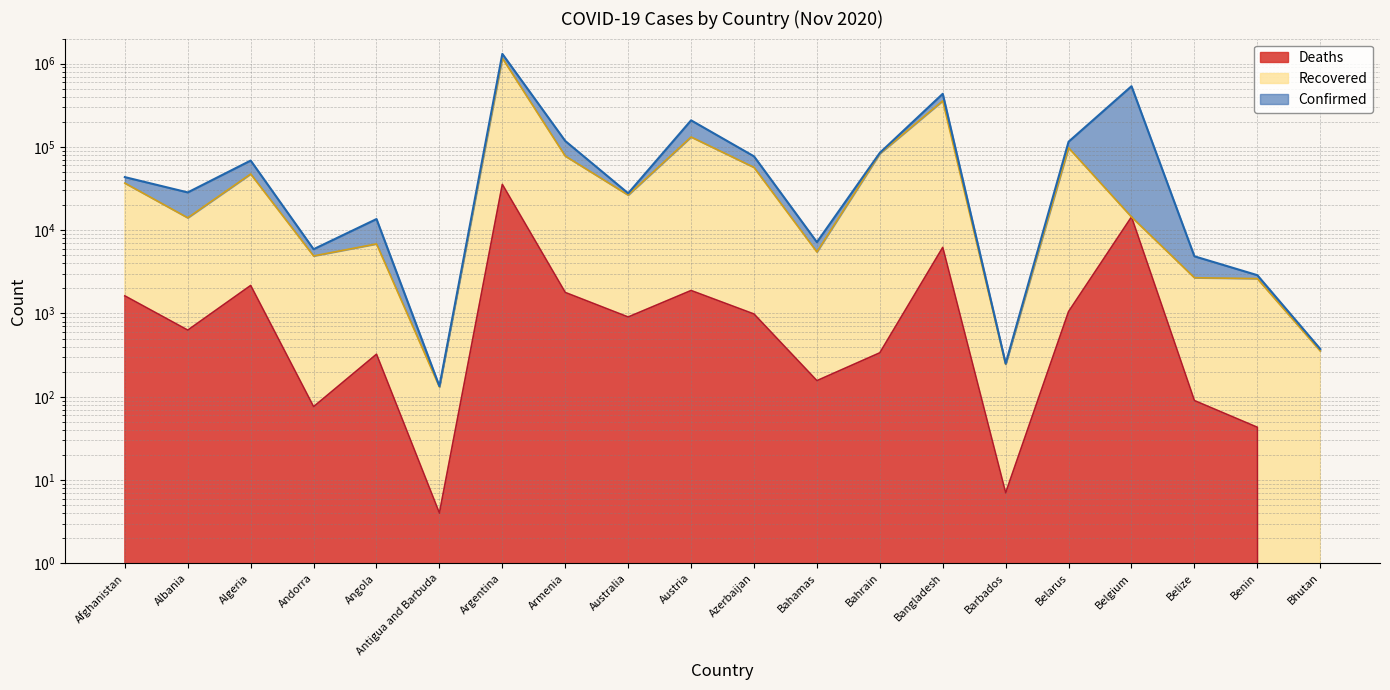

At which category does Recovered reach its first local peak?

Algeria